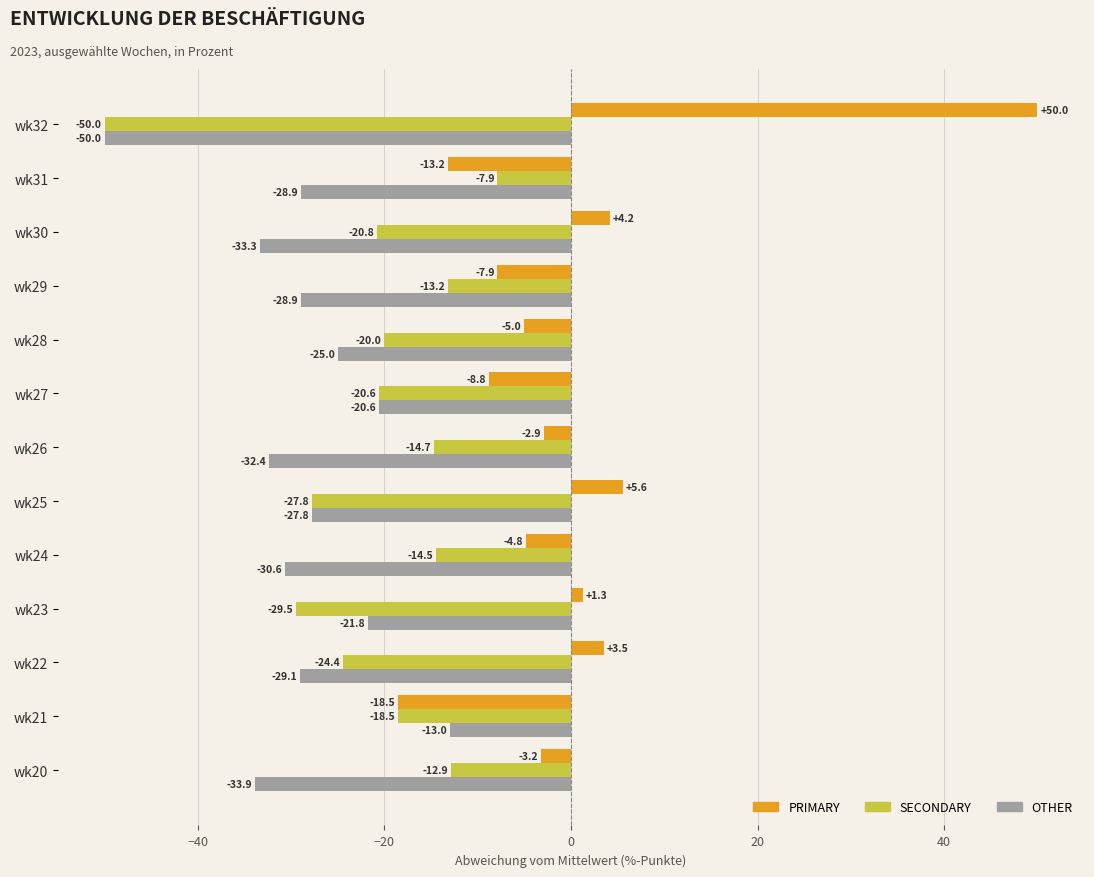

Count the number of categories in the chart.

13